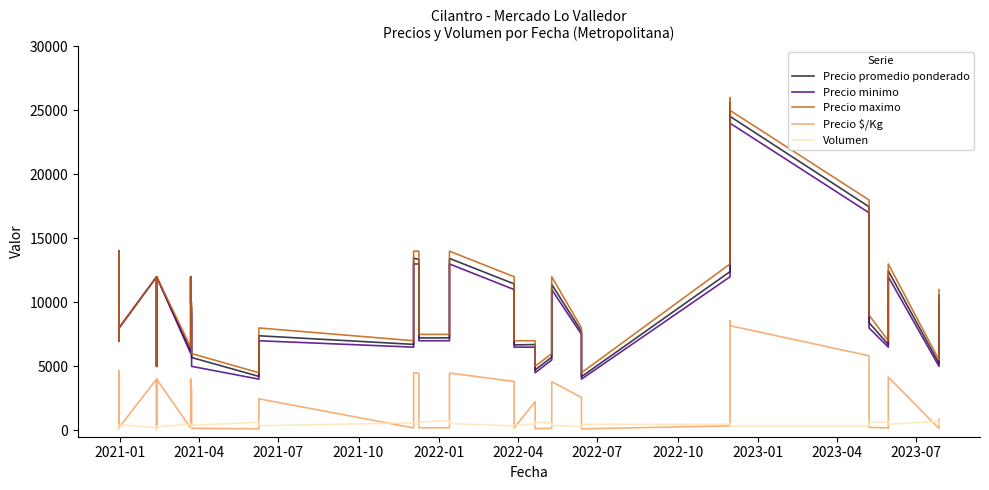

What are all the series names shown in the legend?

Precio promedio ponderado, Precio minimo, Precio maximo, Precio $/Kg, Volumen